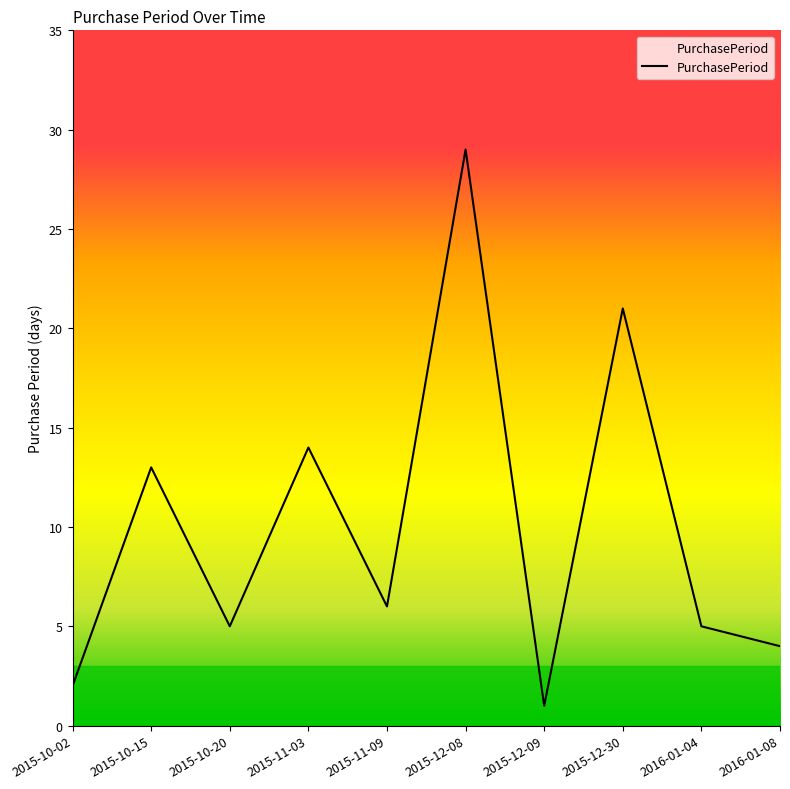

What position from the right is 2015-12-09?

4